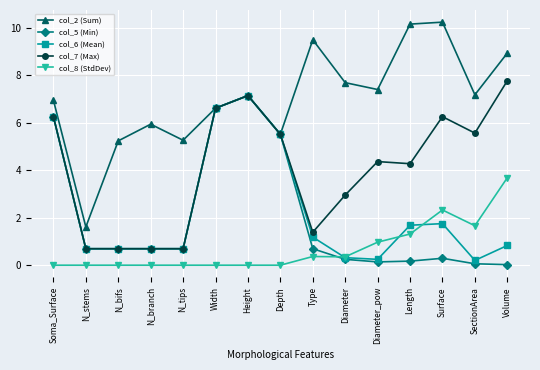

At which category is the sum across all series the highest?

Height